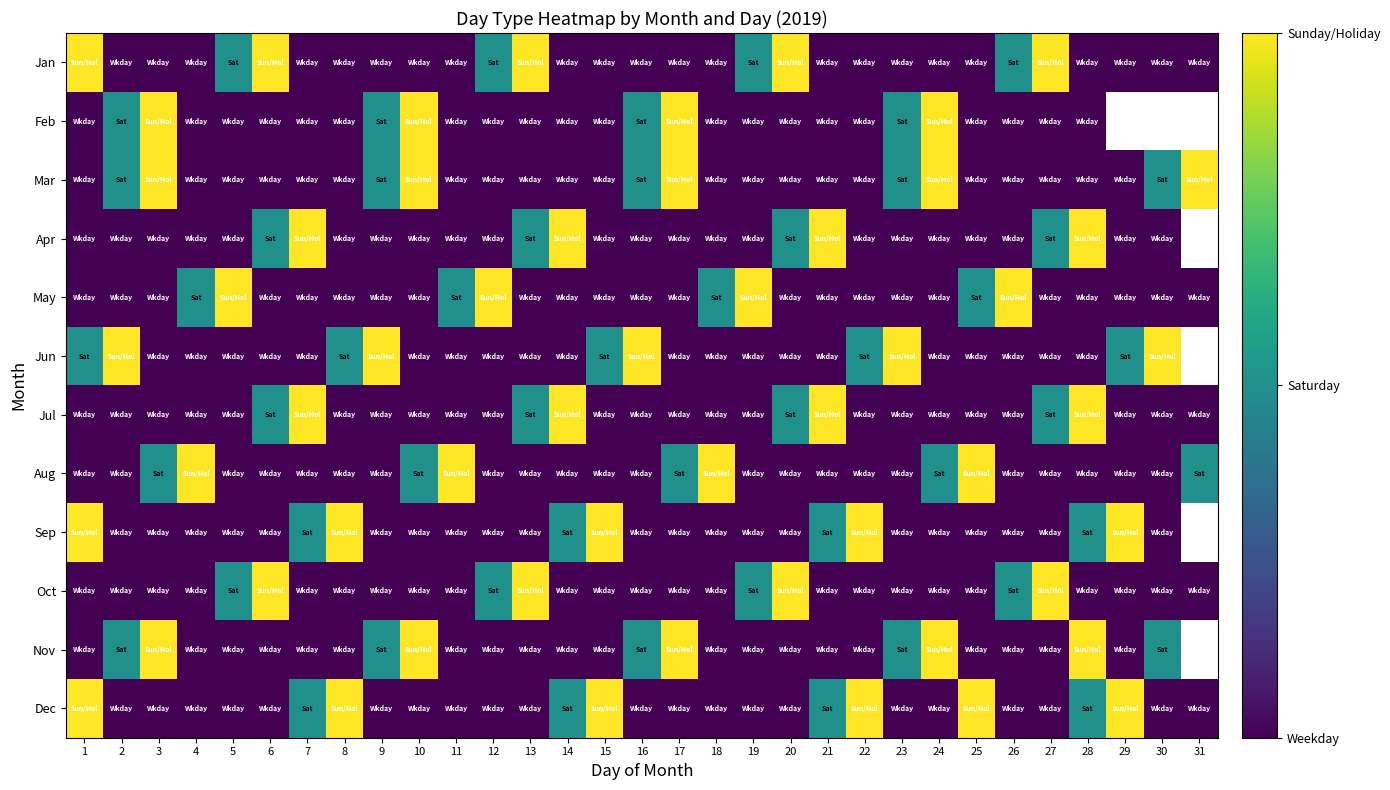

Rank the series by their average value, from highest to lowest.

Aug, Sep, Oct, Nov, Dec, Jan, Feb, Mar, Apr, May, Jun, Jul